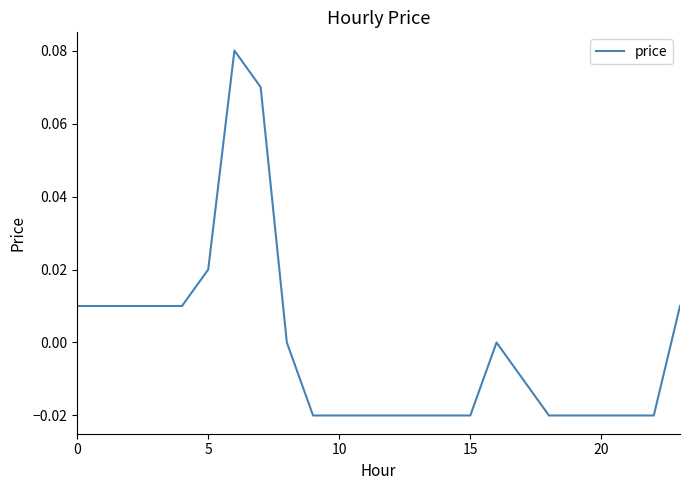

At which label is the value closest to 0?

8